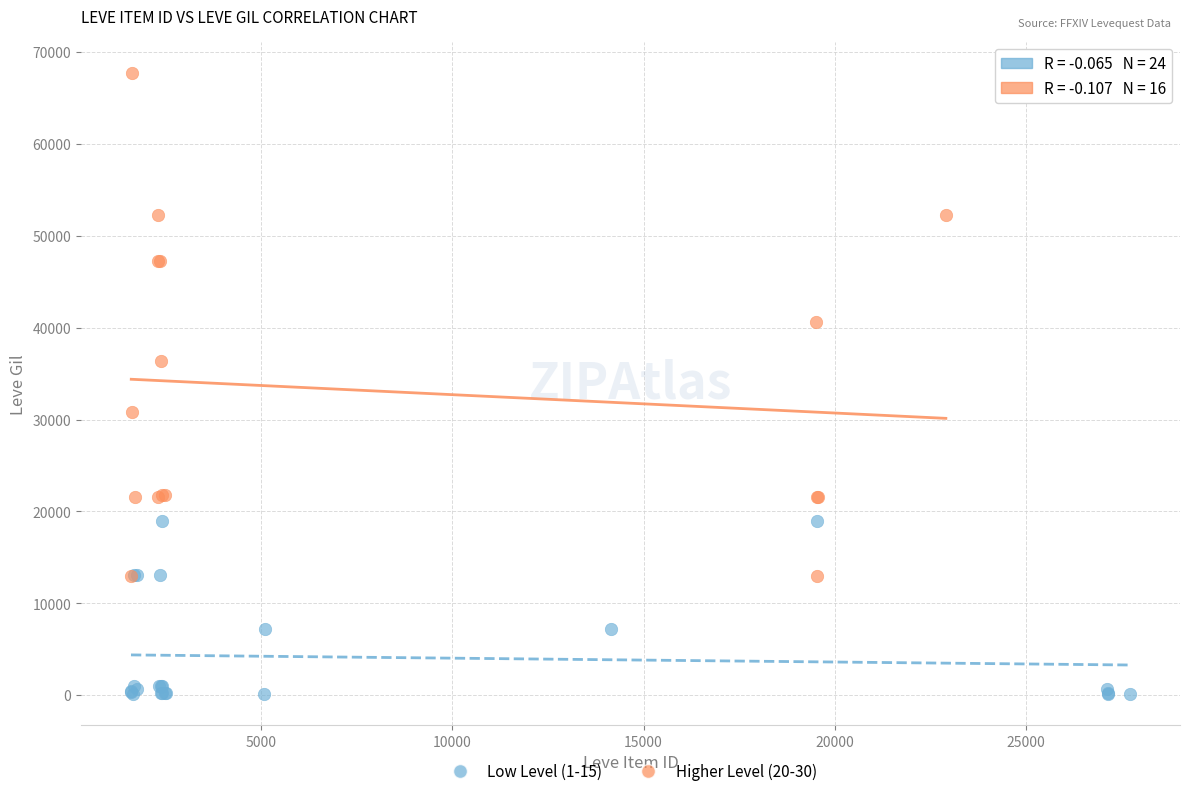

Which series reaches the minimum Y coordinate?

Low Level (1-15)